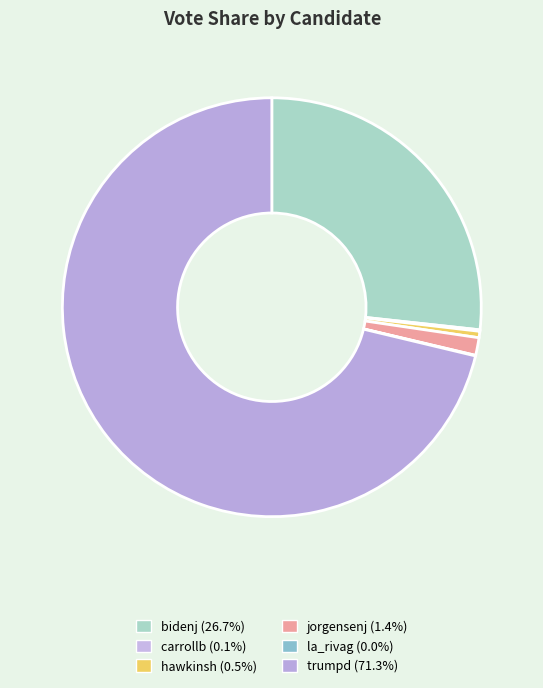

Is it true that bidenj is 27% of the pie?

True